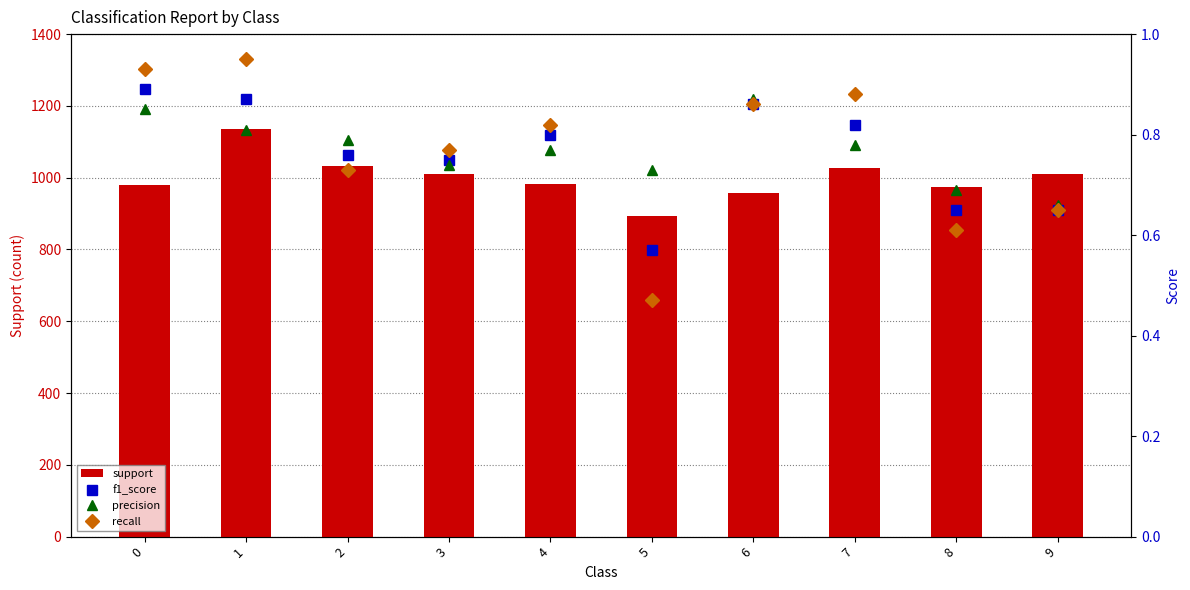

How many groups of bars are there?

10